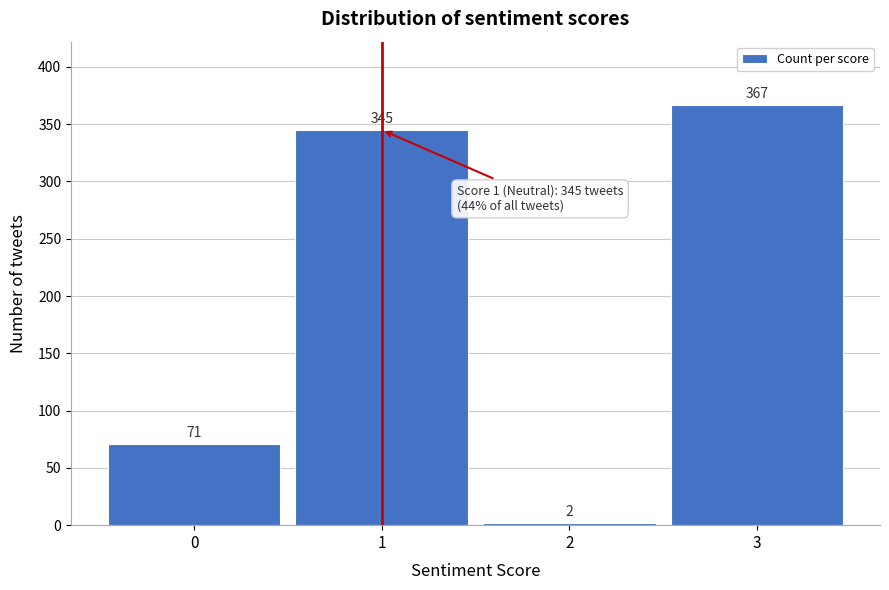

Reading left to right, transcribe this chart: for each bar, give the range it covers on the x-axis and its height.

-0.5 to 0.5: 71
0.5 to 1.5: 345
1.5 to 2.5: 2
2.5 to 3.5: 367